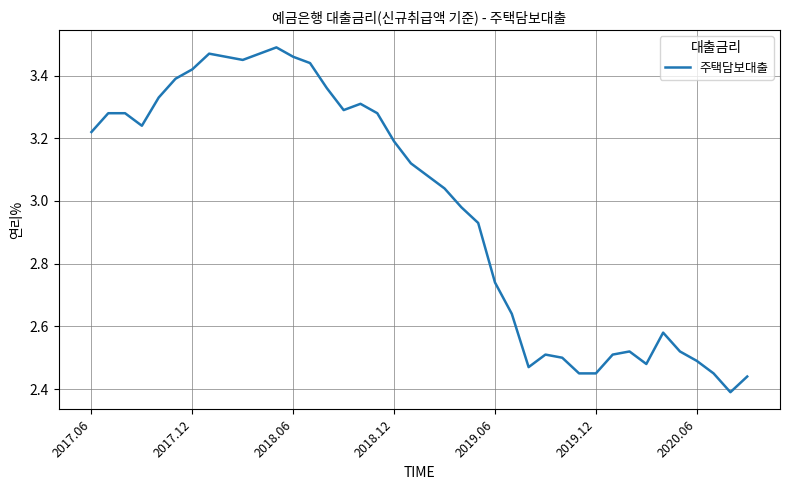

What is the smallest value displayed?

2.4